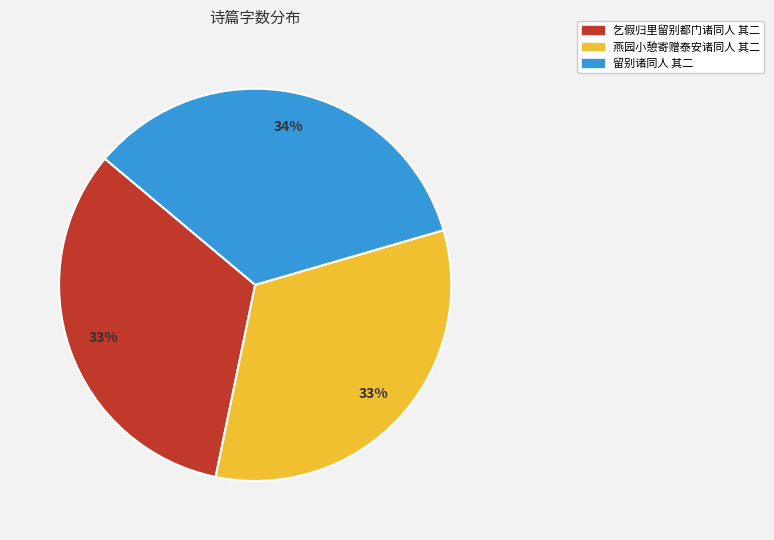

Is it true that 乞假归里留别都门诸同人 其二 is 38% of the pie?

False